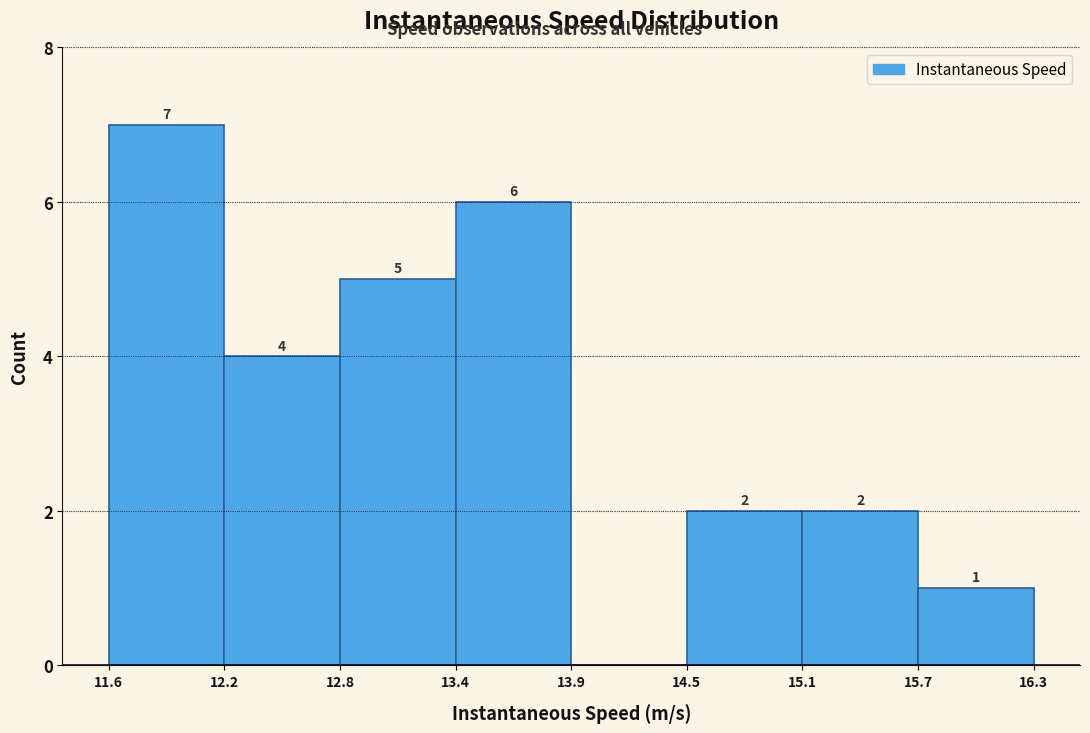

Which range on the x-axis has the tallest bar?

11.6 to 12.2